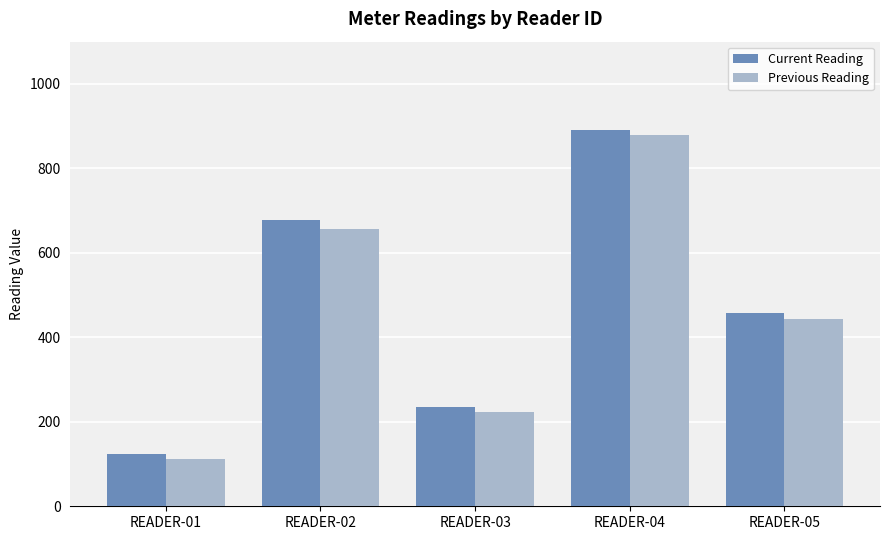

Which series has the largest range (max minus min)?

Previous Reading